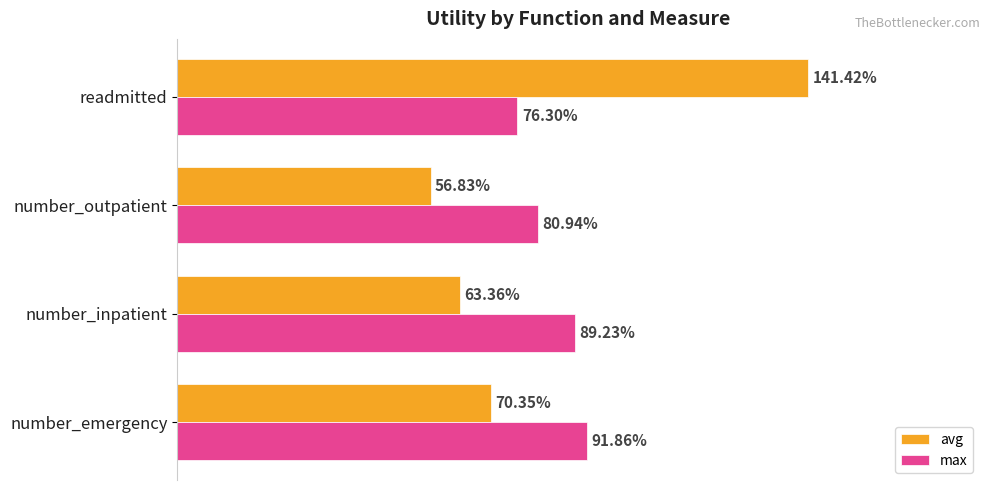

What are all the series names shown in the legend?

avg, max